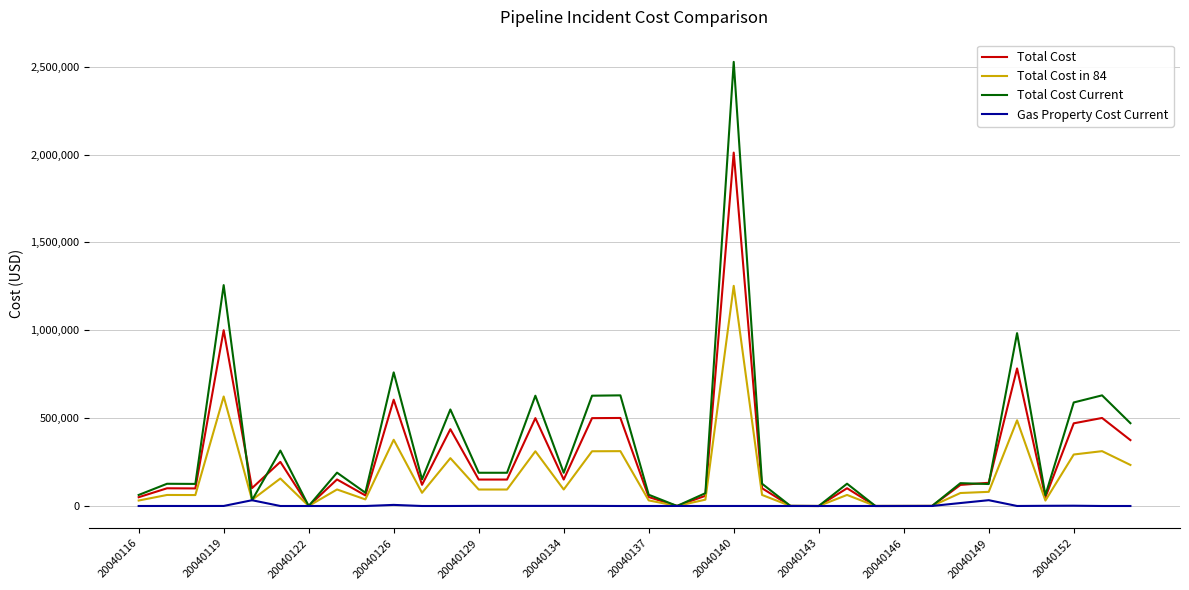

What is the maximum value for Total Cost?

2011200